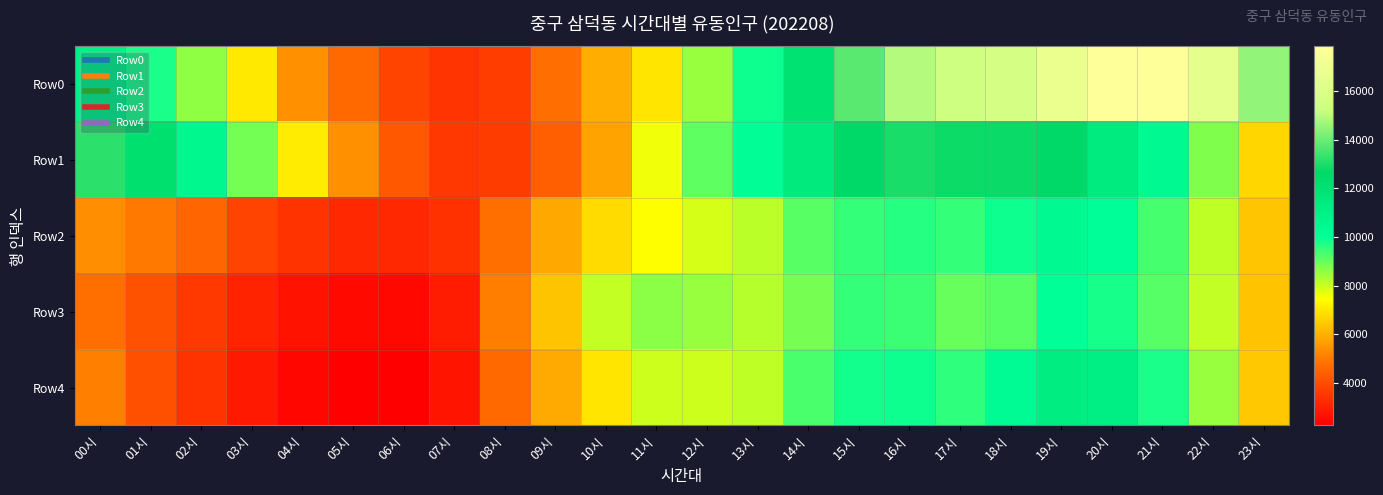

Reading left to right, extract all data points from this chart.

Row0: 00시=10909	01시=9782	02시=8613	03시=7064	04시=5425	05시=4633	06시=3835	07시=3459	08시=3676	09시=4760	10시=5968	11시=6978	12시=8513	13시=9908	14시=11980	15시=13772	16시=14943	17시=15376	18시=15740	19시=16763	20시=17850	21시=17852	22시=16536	23시=14524
Row1: 00시=13218	01시=12131	02시=10571	03시=8877	04시=7109	05시=5451	06시=4276	07시=3531	08시=3632	09시=4444	10시=5766	11시=7610	12시=9095	13시=10163	14시=11448	15시=12575	16시=12972	17시=12824	18시=12767	19시=12556	20시=11350	21시=10437	22시=8748	23시=6723
Row2: 00시=5363	01시=4966	02시=4541	03시=3799	04시=3411	05시=3188	06시=3196	07시=3380	08시=4802	09시=5853	10시=6804	11시=7446	12시=7860	13시=8136	14시=9150	15시=9524	16시=9674	17시=9528	18시=9920	19시=10435	20시=10101	21시=9329	22시=8127	23시=6400
Row3: 00시=4810	01시=4129	02시=3564	03시=3066	04시=2695	05시=2485	06시=2449	07시=2908	08시=5075	09시=6394	10시=8043	11시=8625	12시=8527	13시=8216	14시=8861	15시=9522	16시=9446	17시=9005	18시=9153	19시=10035	20시=9818	21시=9188	22시=8095	23시=6342
Row4: 00시=5107	01시=4092	02시=3432	03시=2860	04시=2432	05시=2280	06시=2252	07시=2738	08시=4632	09시=5881	10시=7000	11시=7972	12시=7956	13시=8121	14시=9301	15시=9856	16시=9909	17시=9581	18시=10331	19시=11220	20시=11070	21시=9806	22시=8504	23시=6443